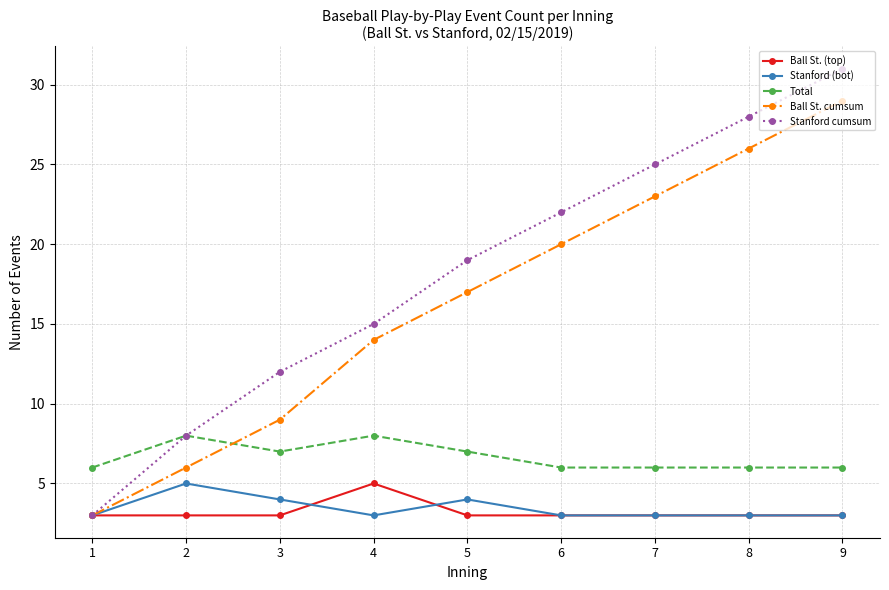

Reading right to left, transcribe all the data shown in this chart.

Ball St. (top): 9=3	8=3	7=3	6=3	5=3	4=5	3=3	2=3	1=3
Stanford (bot): 9=3	8=3	7=3	6=3	5=4	4=3	3=4	2=5	1=3
Total: 9=6	8=6	7=6	6=6	5=7	4=8	3=7	2=8	1=6
Ball St. cumsum: 9=29	8=26	7=23	6=20	5=17	4=14	3=9	2=6	1=3
Stanford cumsum: 9=31	8=28	7=25	6=22	5=19	4=15	3=12	2=8	1=3